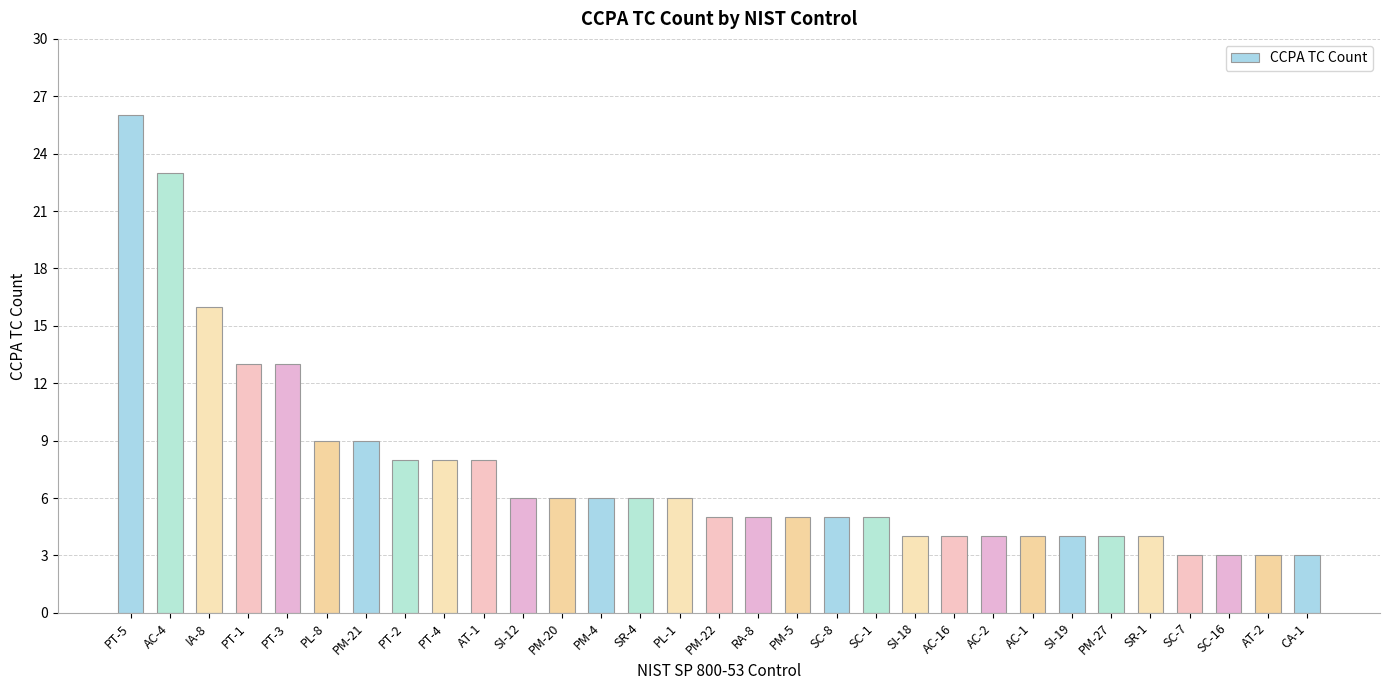

What is the sum of all values?

228